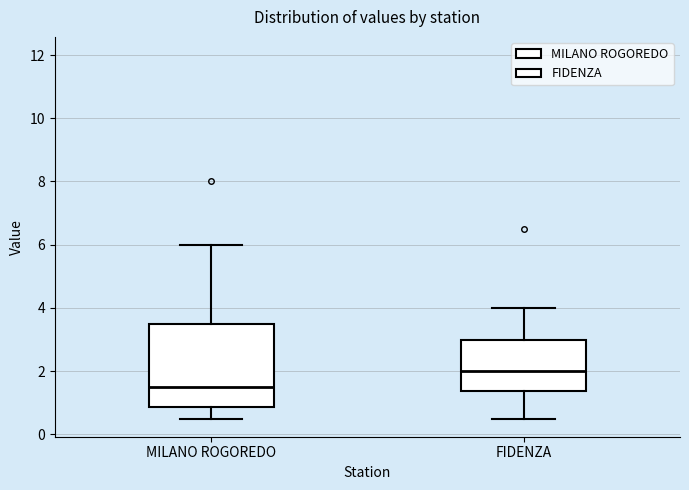

Reading left to right, transcribe this box plot: for each box, give where its median line is, the range the box spans, and where its two whiskers end, as read against the y-axis. The values are not printed on the chart, so give them approximately, as read against the axis.

MILANO ROGOREDO: median 1.6, box 0.8 to 3.6, whiskers 0.6 to 6.0
FIDENZA: median 2.0, box 1.4 to 3.0, whiskers 0.6 to 4.0